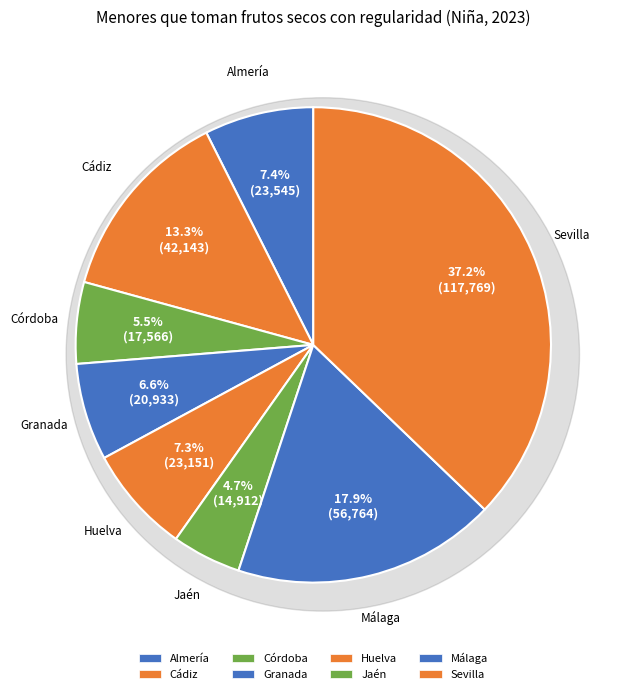

How many slices are in this pie chart?

8